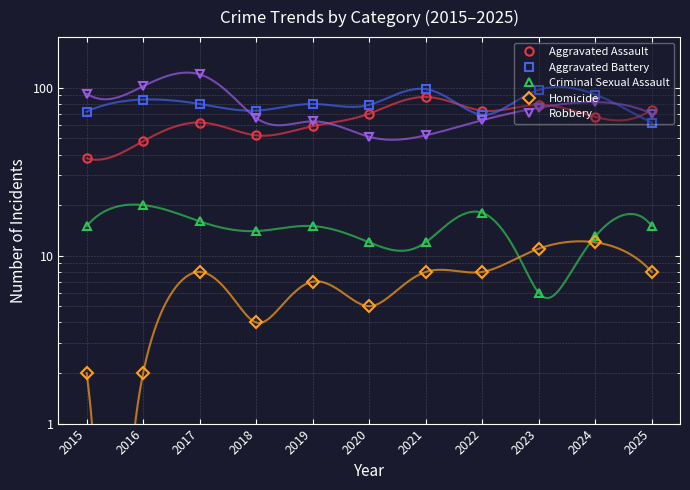

How many series are shown in this chart?

5